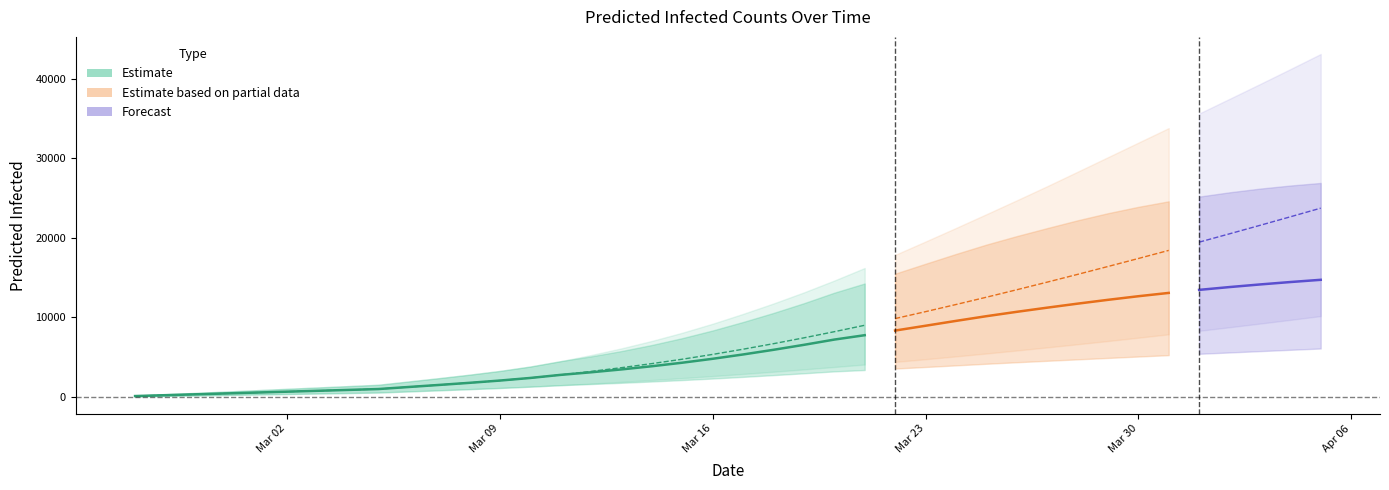

How many data points in predicted_current_infected_upper are above 9431?

19